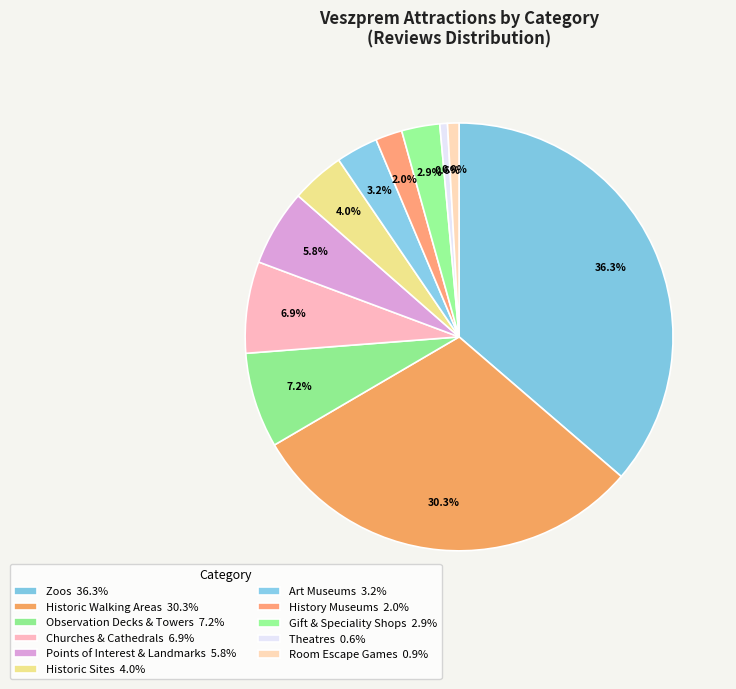

Count the number of slices in the pie.

11